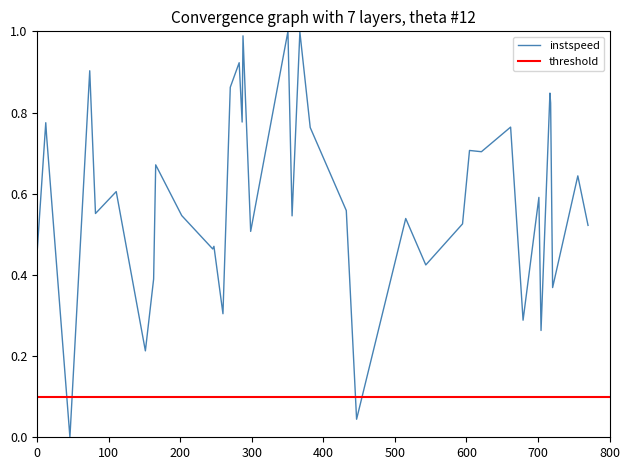

How many data points are above 0?

39